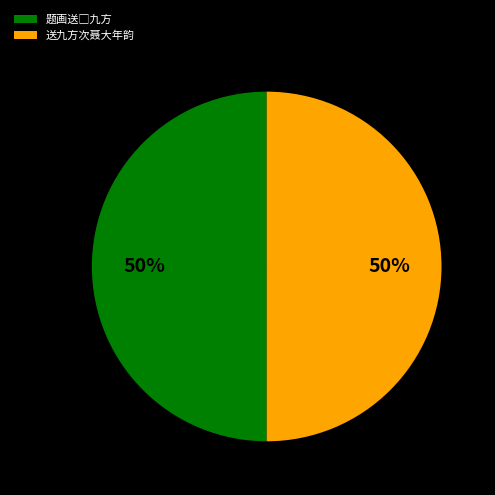

True or false: 送九方次聂大年韵 accounts for 60% of the total.

False